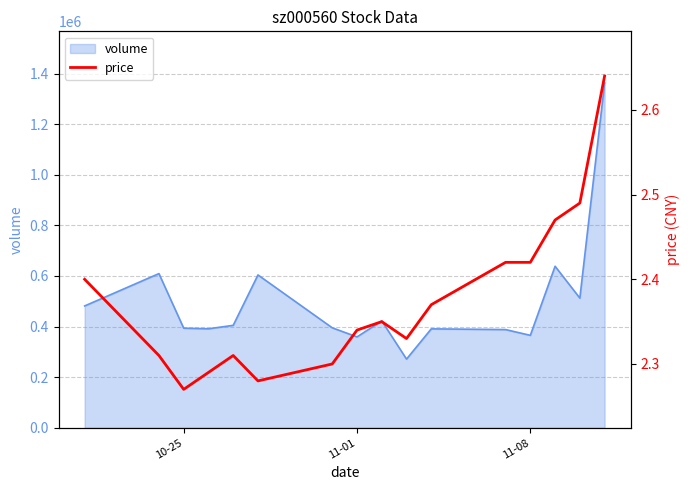

Reading left to right, transcribe all the data shown in this chart.

2.4	2.3	2.3	2.3	2.3	2.3	2.3	2.3	2.4	2.3	2.4	2.4	2.4	2.5	2.5	2.6